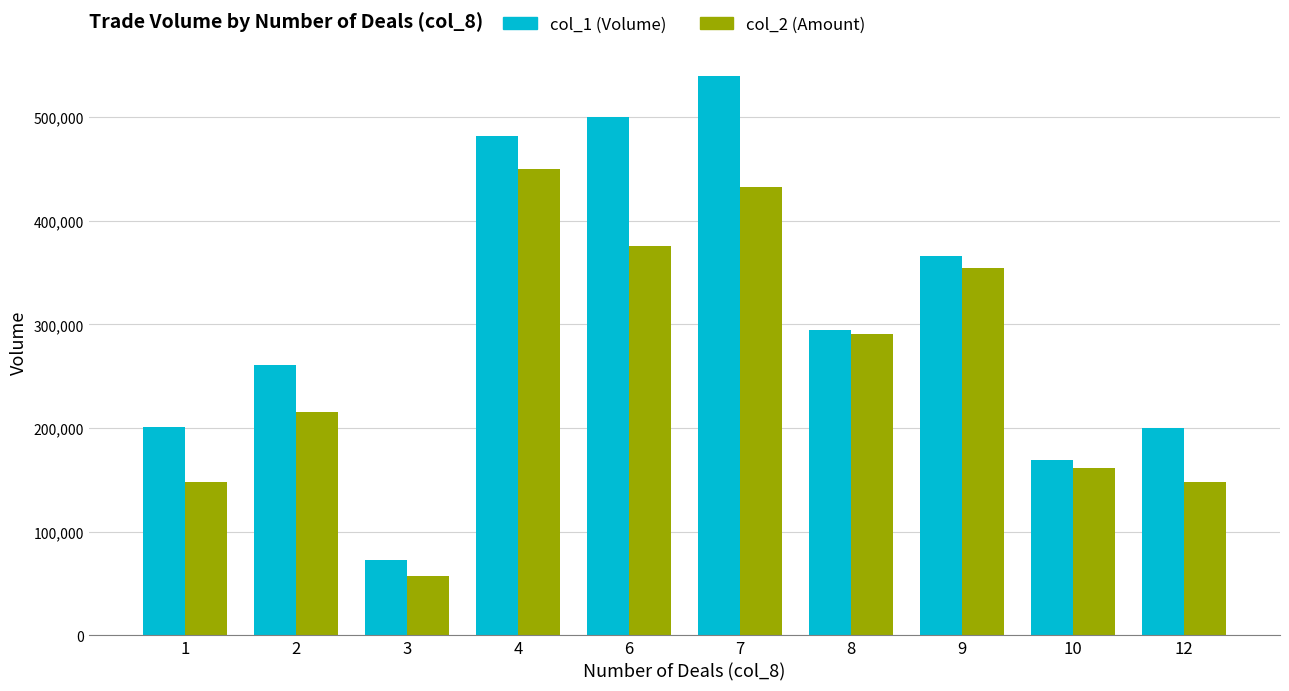

How many bars are there in each group?

2